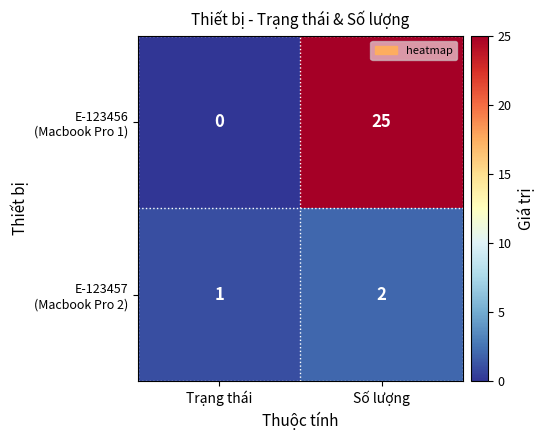

At which category is the sum across all series the highest?

Số lượng